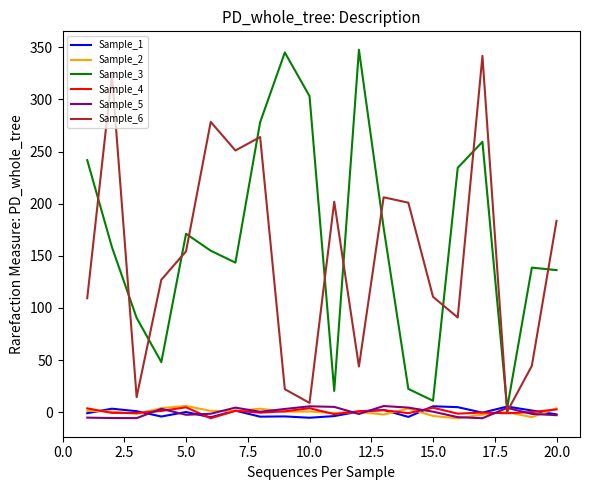

The Sample_6 series shows 66.6 at 20.0. True or false?

False